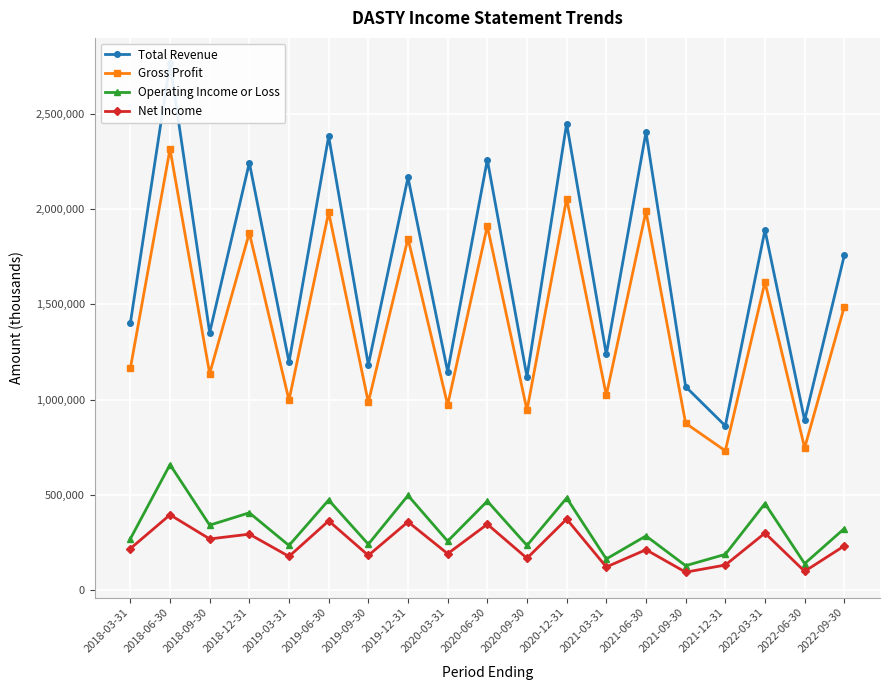

At which category is the sum across all series the highest?

2018-06-30